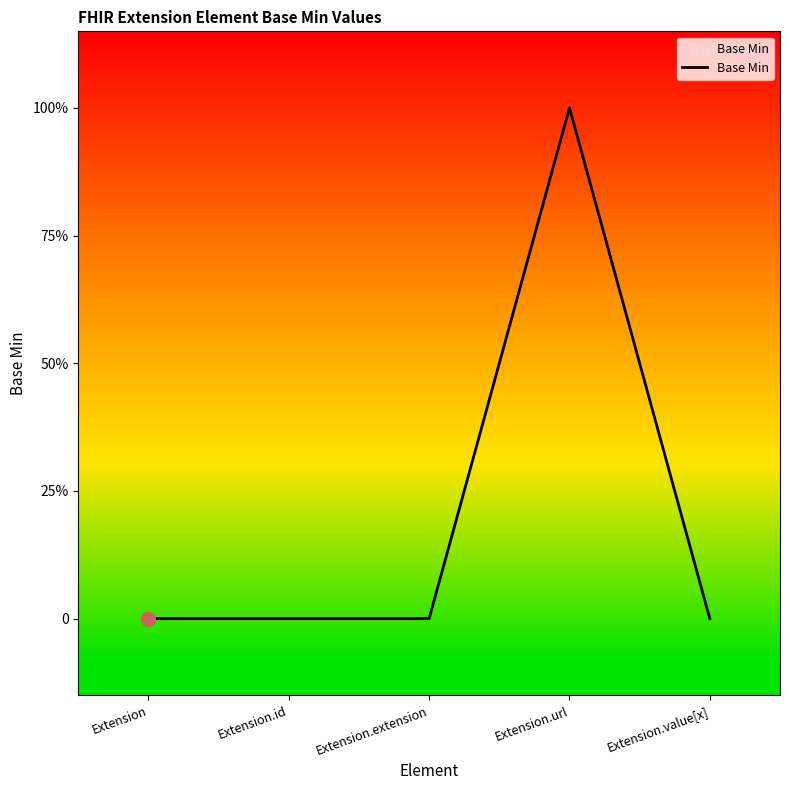

Which category has the lowest value across all series?

Extension